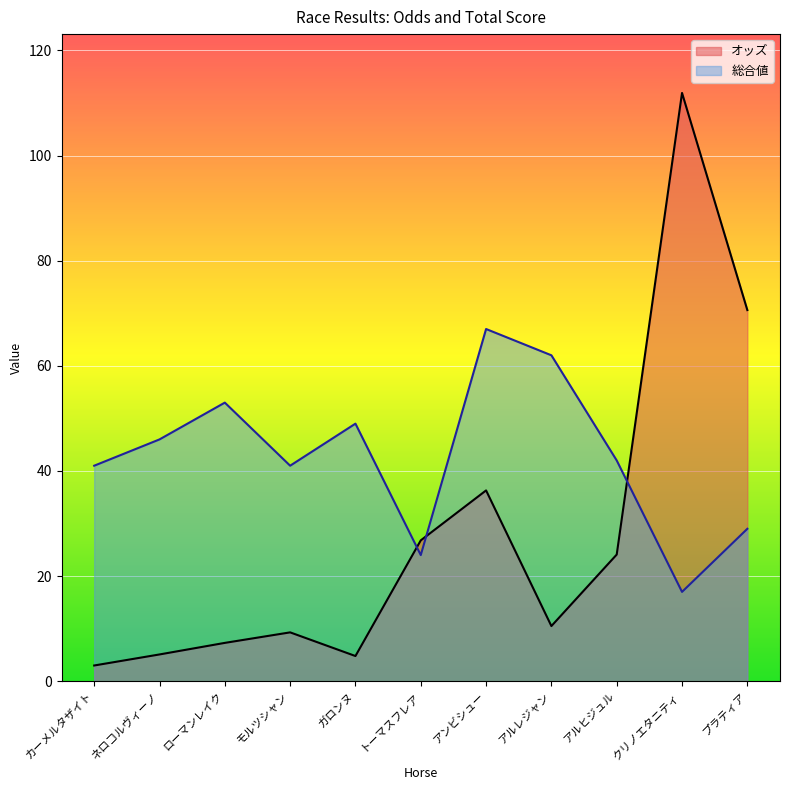

At which category does オッズ reach its first local valley?

ガロンヌ